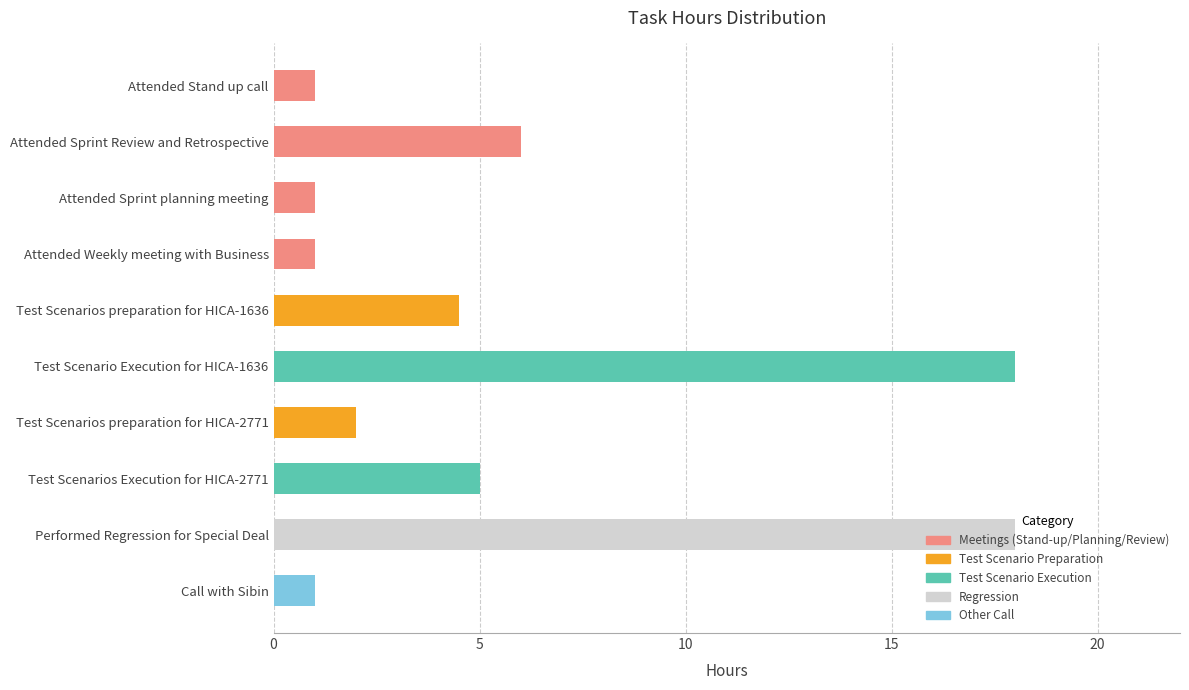

Reading left to right, list all the values displayed in this chart.

Attended Stand up call=1.0	Attended Sprint Review and Retrospective=6.0	Attended Sprint planning meeting=1.0	Attended Weekly meeting with Business=1.0	Test Scenarios preparation for HICA-1636=4.5	Test Scenario Execution for HICA-1636=18.0	Test Scenarios preparation for HICA-2771=2.0	Test Scenarios Execution for HICA-2771=5.0	Performed Regression for Special Deal=18.0	Call with Sibin=1.0